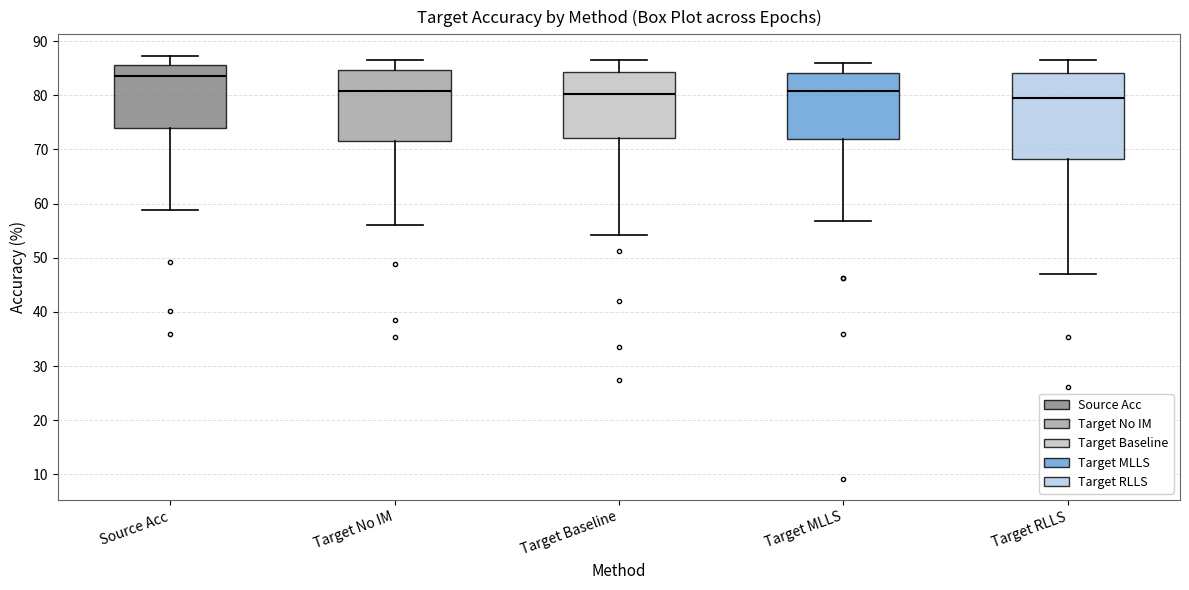

Where does the upper whisker of the box for Target No IM end on the y-axis? The values are not printed on the chart, so give them approximately, as read against the axis.

87